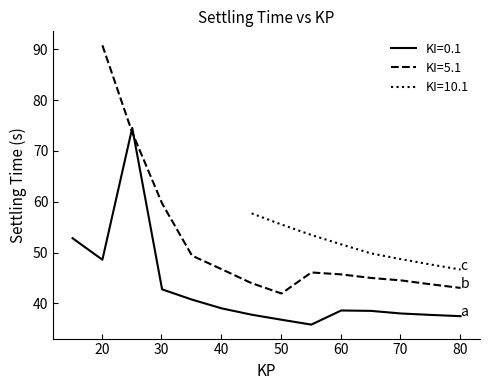

What is the average value of the KI=10.1 series?

51.0